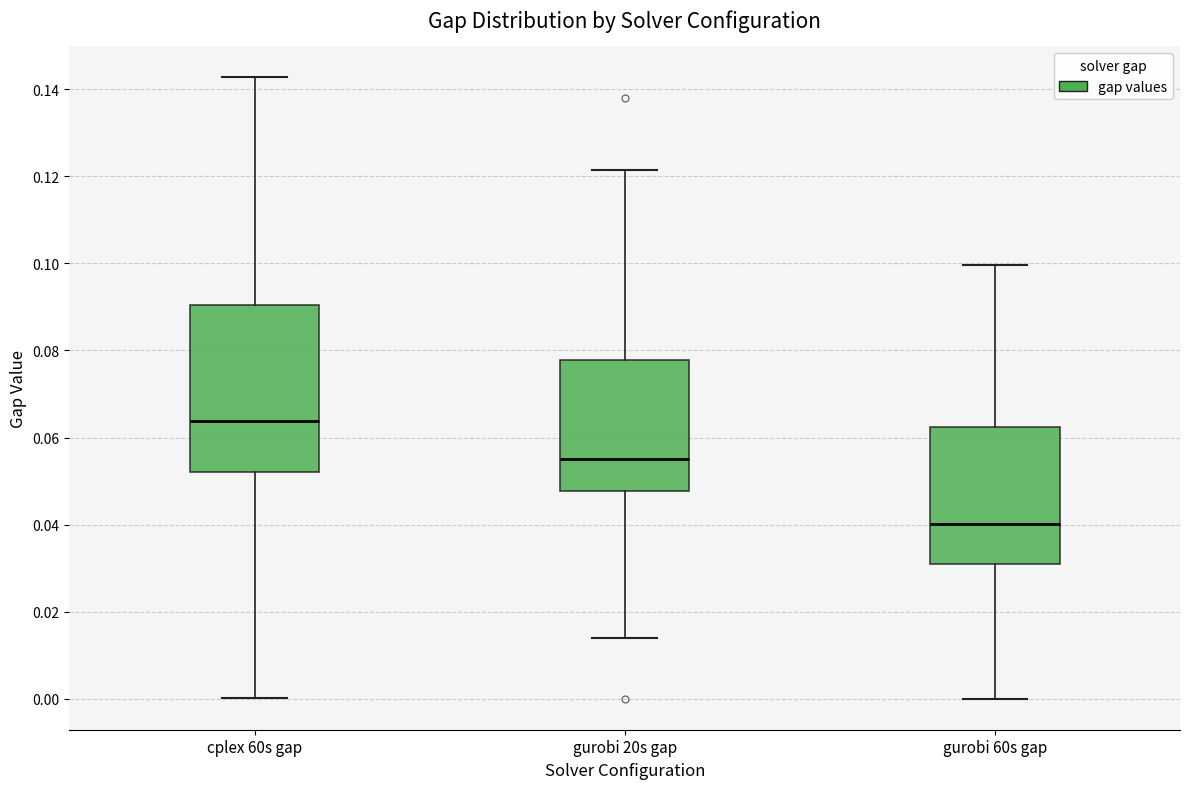

Reading left to right, transcribe this box plot: for each box, give where its median line is, the range the box spans, and where its two whiskers end, as read against the y-axis. The values are not printed on the chart, so give them approximately, as read against the axis.

cplex 60s gap: median 0.064, box 0.052 to 0.090, whiskers 0.000 to 0.142
gurobi 20s gap: median 0.056, box 0.048 to 0.078, whiskers 0.014 to 0.122
gurobi 60s gap: median 0.040, box 0.032 to 0.062, whiskers 0.000 to 0.100